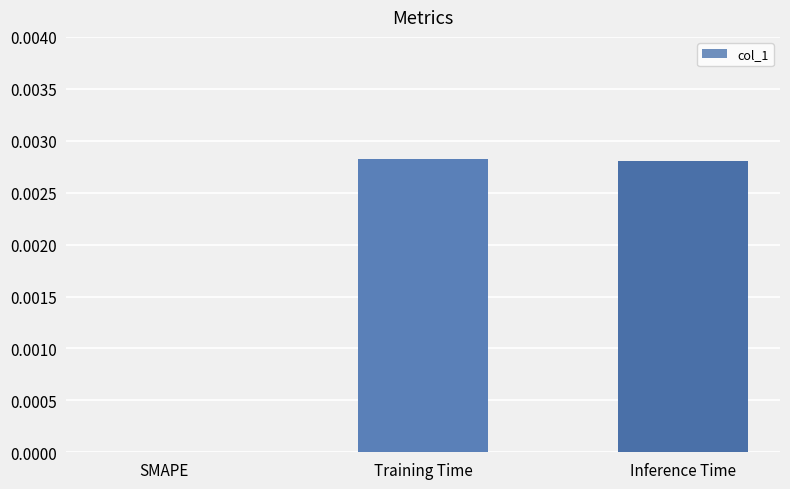

The value at SMAPE is 0.0. True or false?

True